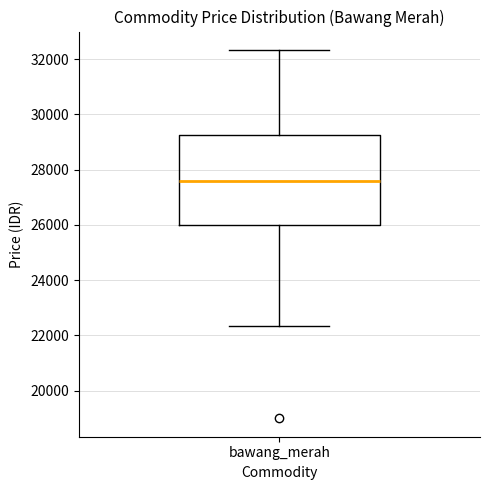

Read this box plot against the y-axis: the position of the median line, the range covered by the box, and the ends of both whiskers. The values are not printed on the chart, so give them approximately, as read against the axis.

median 27600, box 26000 to 29200, whiskers 22400 to 32400